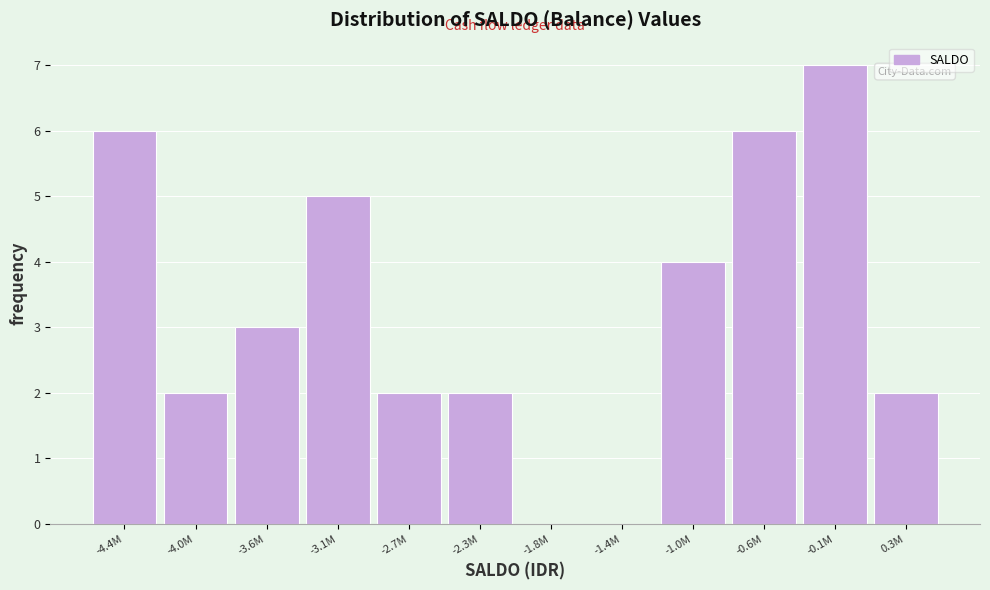

Reading left to right, list all the values displayed in this chart.

-4.4M=6	-4.0M=2	-3.6M=3	-3.1M=5	-2.7M=2	-2.3M=2	-1.8M=0	-1.4M=0	-1.0M=4	-0.6M=6	-0.1M=7	0.3M=2